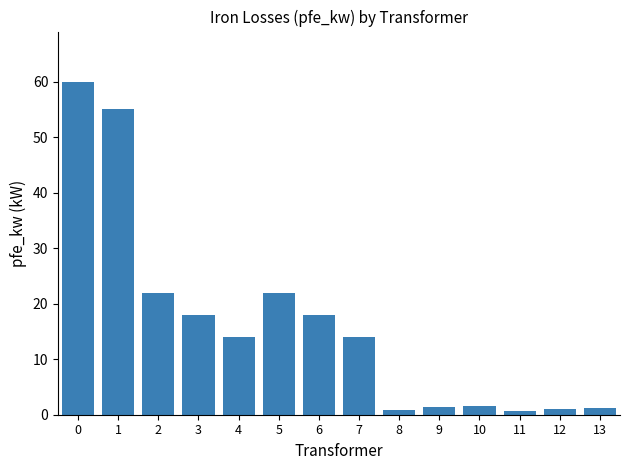

What is the difference between the maximum and minimum values?

59.4